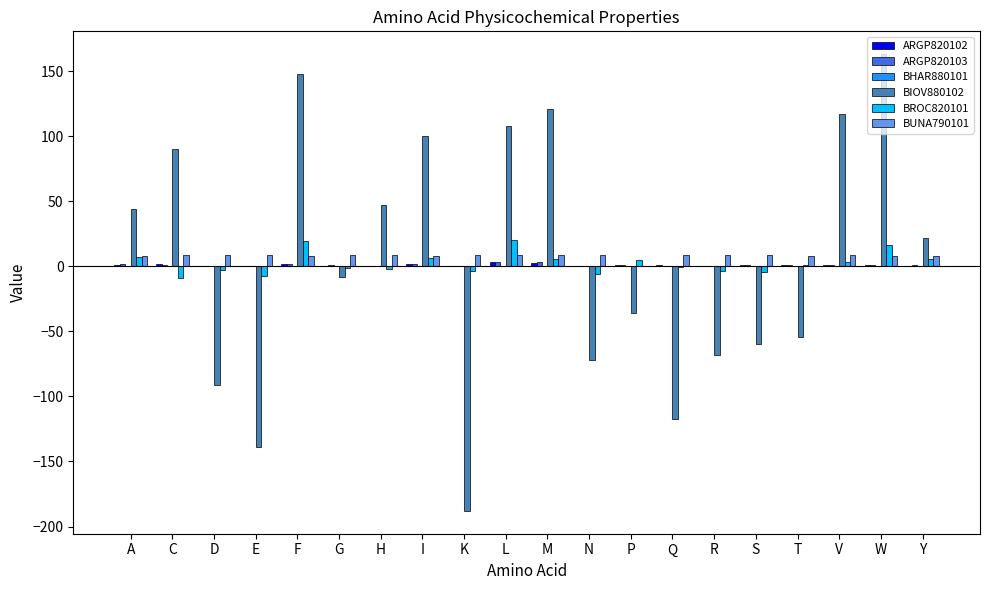

Is it true that BIOV880102 equals -19.8 at T?

False